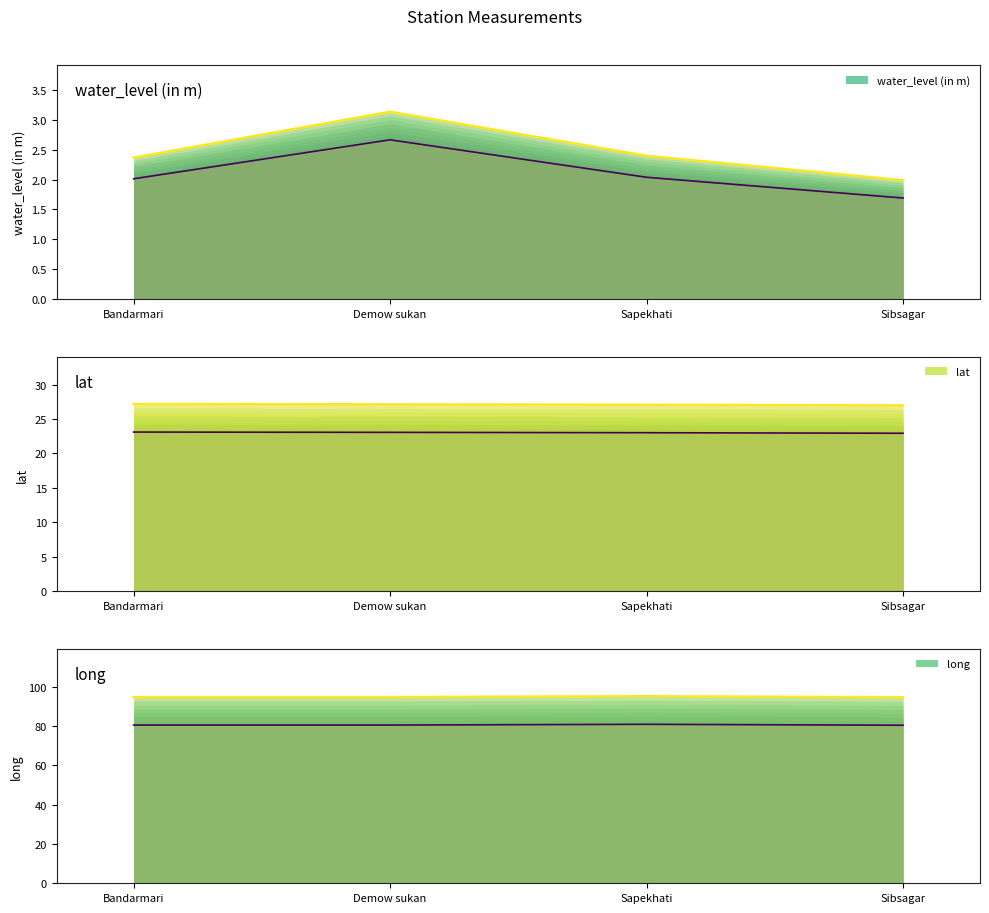

List the series in order of their overall mean, highest first.

long, lat, water_level (in m)